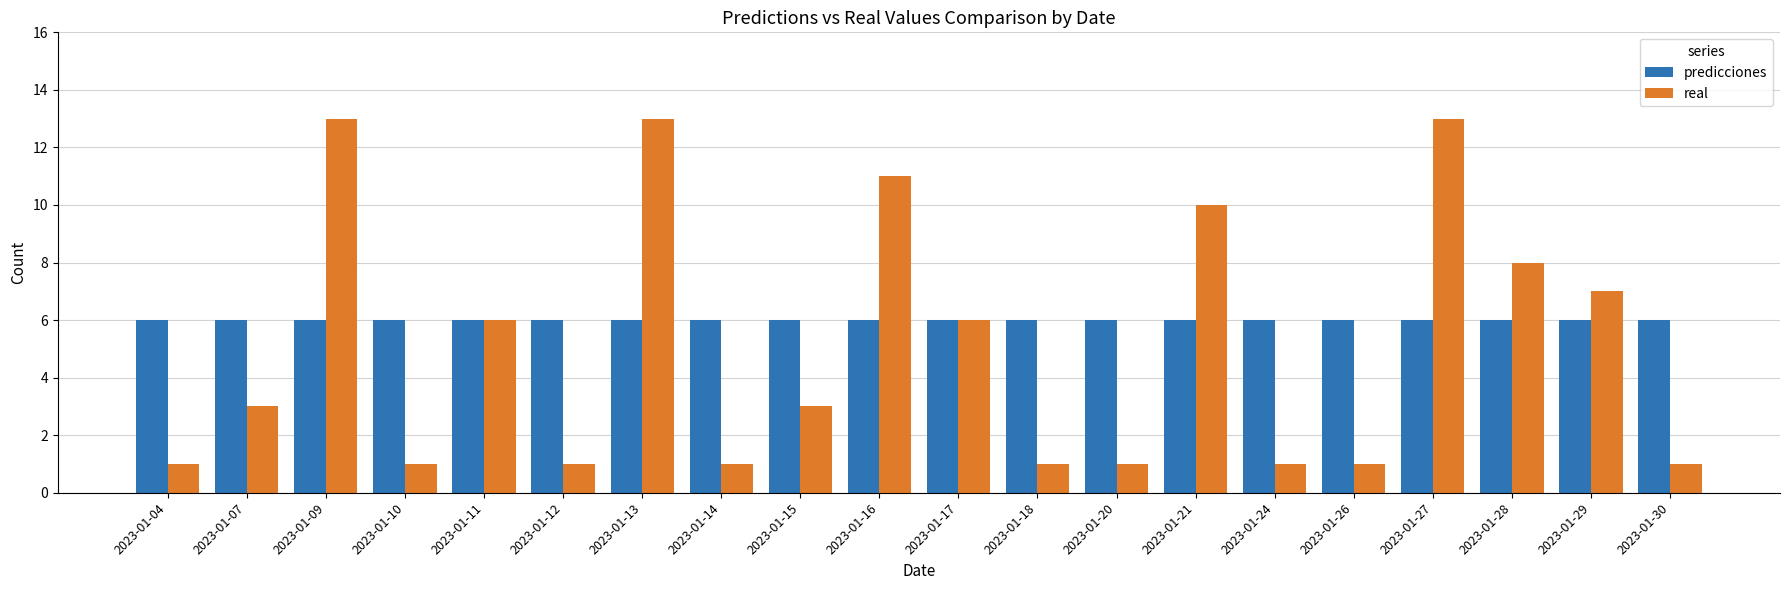

List the series in order of their peak value, highest first.

real, predicciones